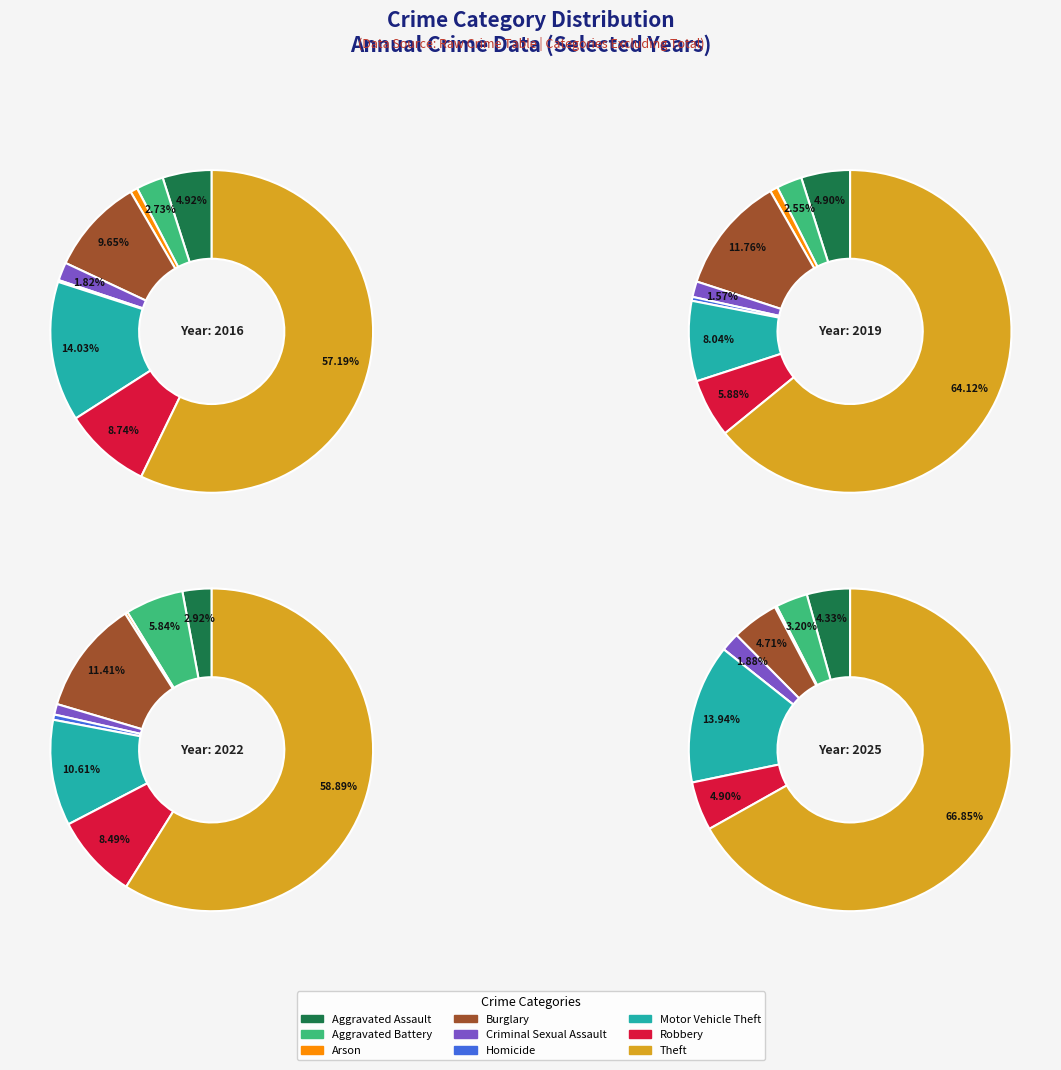

How many segments does this pie chart have?

9